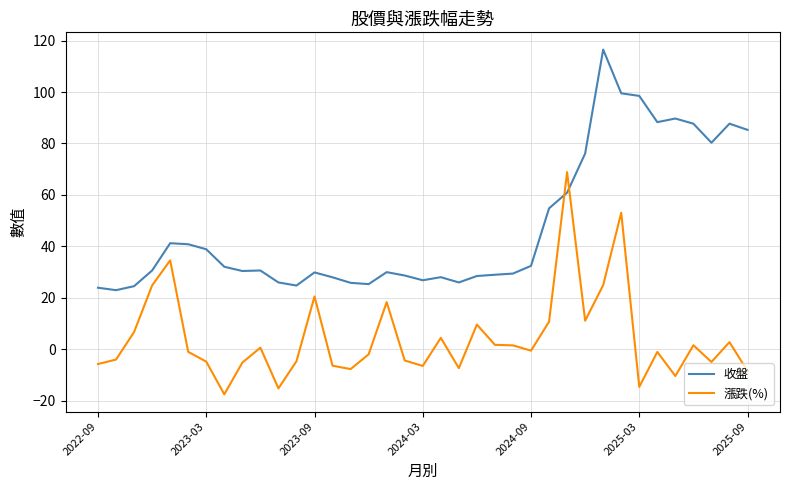

What is the difference between the maximum and minimum values in the 收盤 series?

93.5